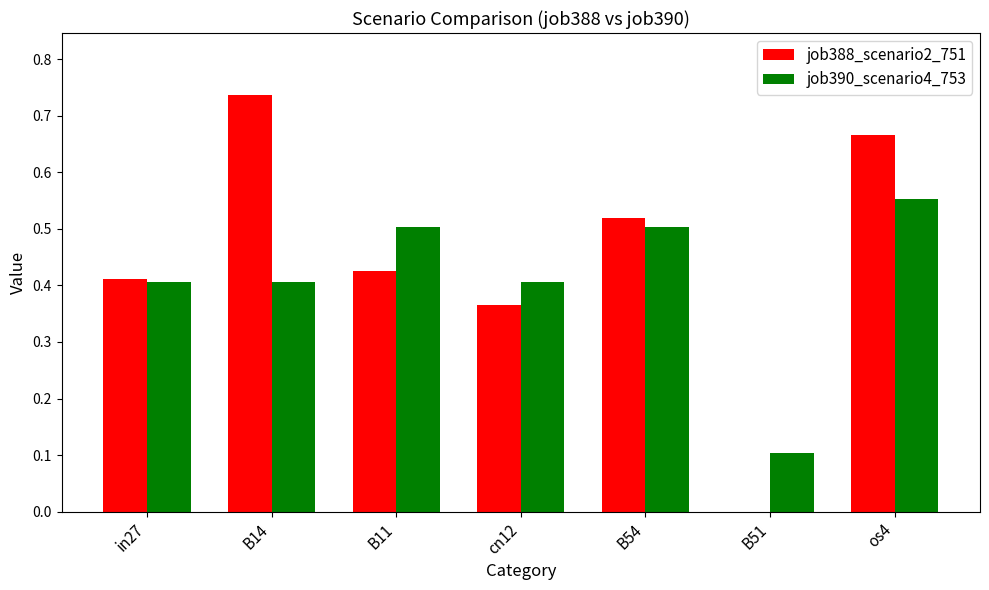

Which series has the largest total across all categories?

job388_scenario2_751